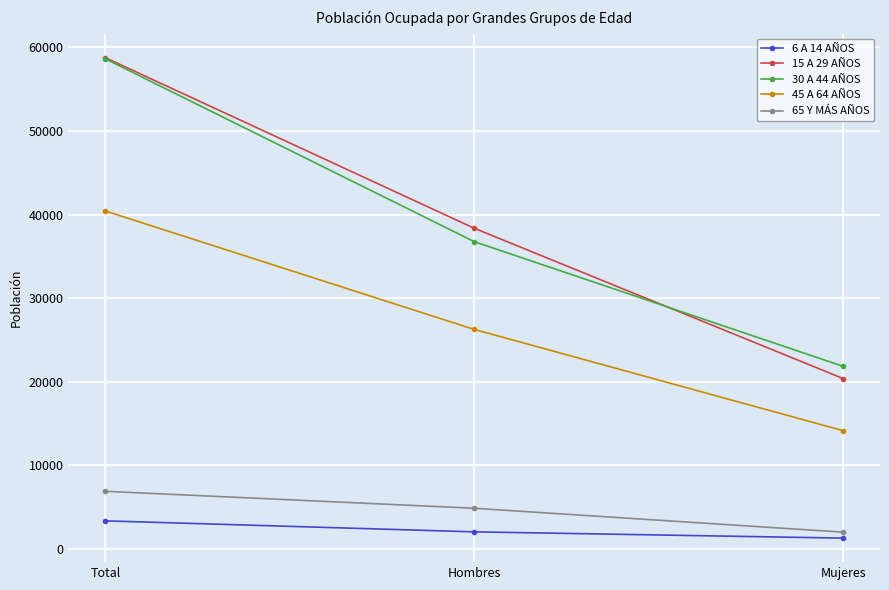

How many lines are shown in the chart?

5